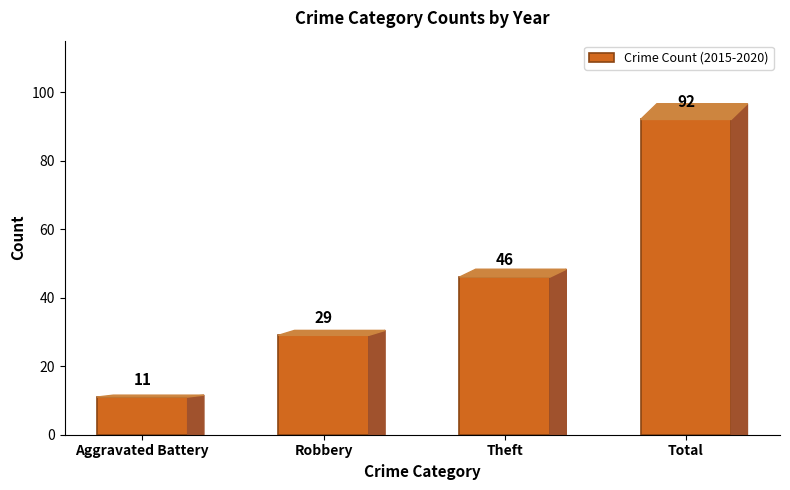

How many values are below 46?

2